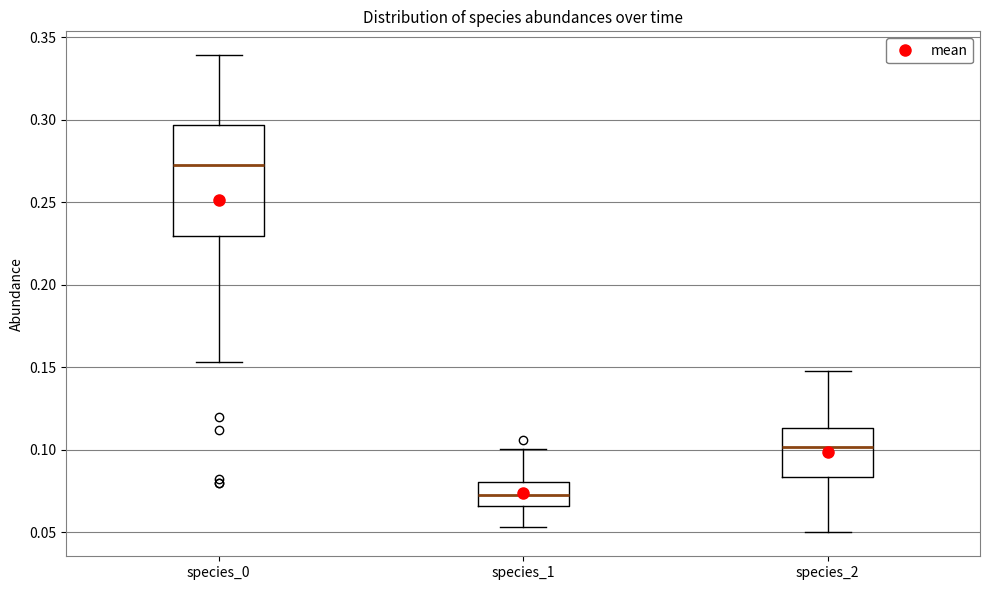

Reading left to right, transcribe this box plot: for each box, give where its median line is, the range the box spans, and where its two whiskers end, as read against the y-axis. The values are not printed on the chart, so give them approximately, as read against the axis.

species_0: median 0.275, box 0.230 to 0.295, whiskers 0.155 to 0.340
species_1: median 0.075, box 0.065 to 0.080, whiskers 0.055 to 0.100
species_2: median 0.100, box 0.085 to 0.115, whiskers 0.050 to 0.150